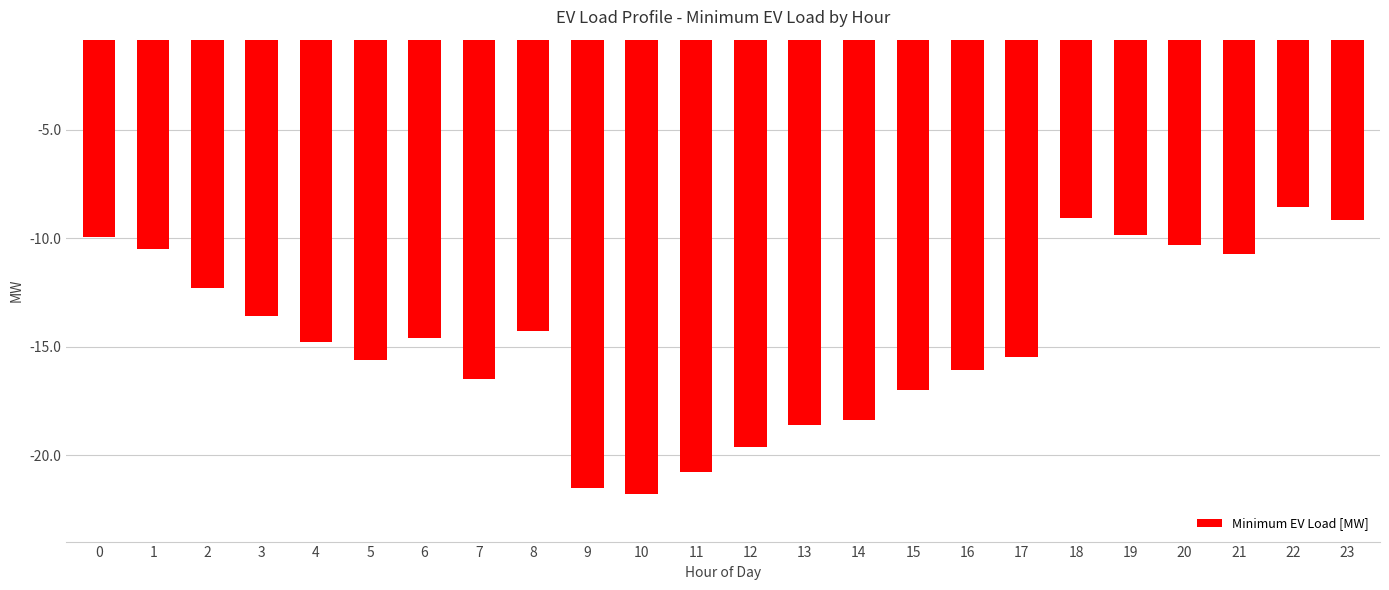

What is the change in value from 1 to 14?

-7.8